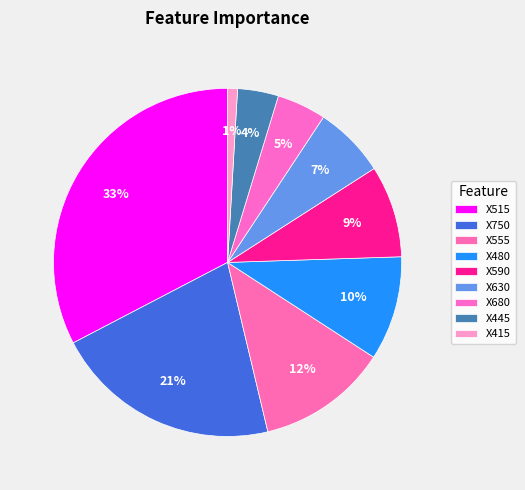

How many segments does this pie chart have?

9